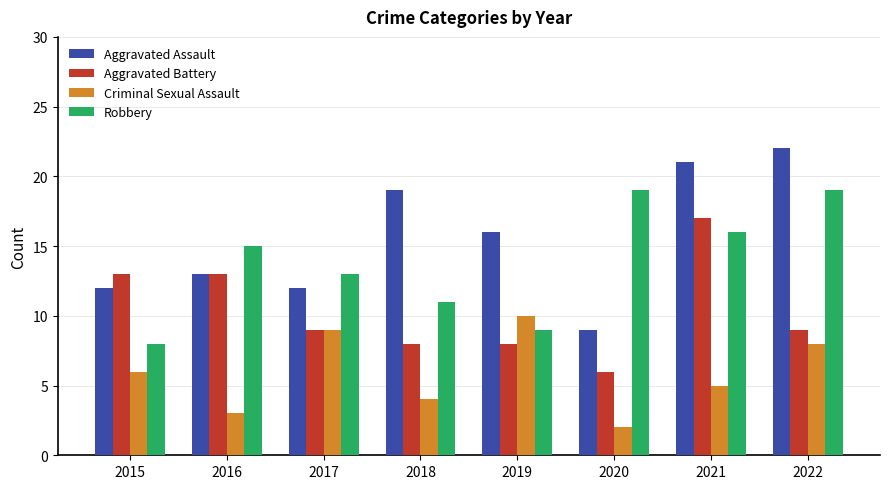

At which label does Aggravated Battery reach its minimum?

2020